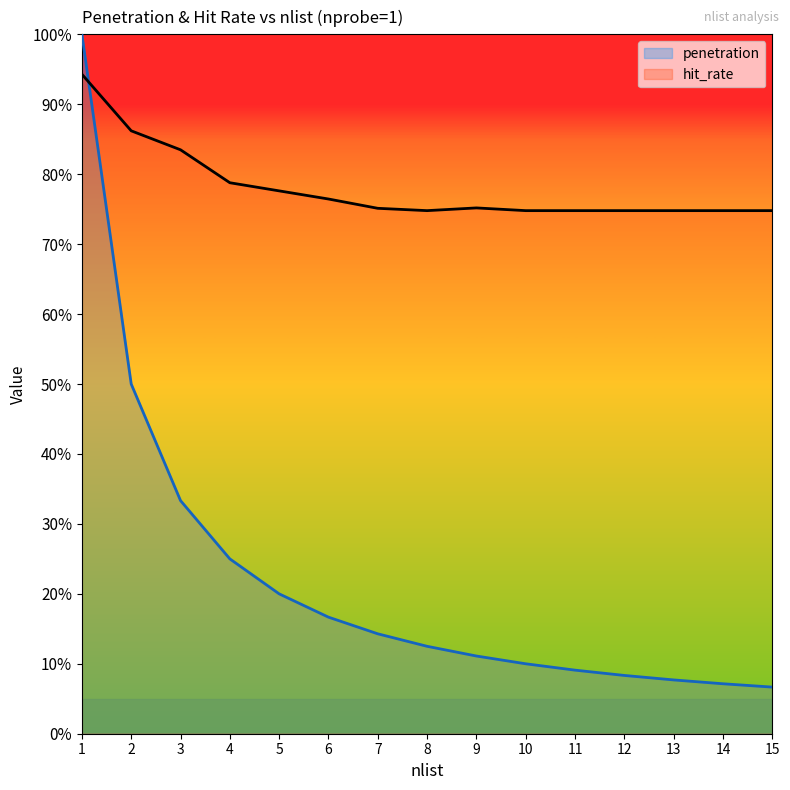

What is the average value of the hit_rate series?

0.8